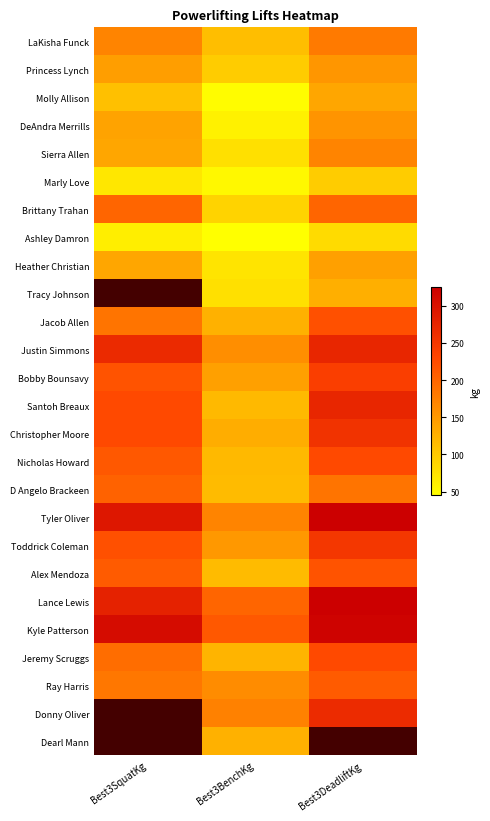

What is the lowest value of the Ray Harris series?

162.5